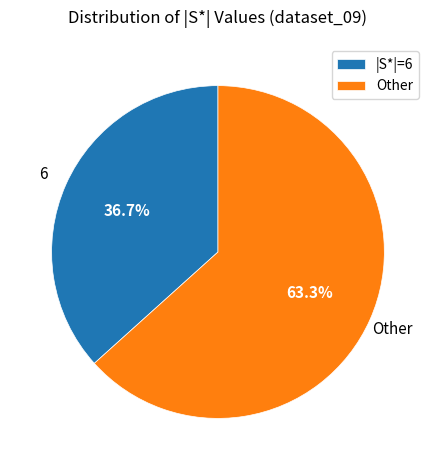

Which has a higher value, Other or |S*|=6?

Other